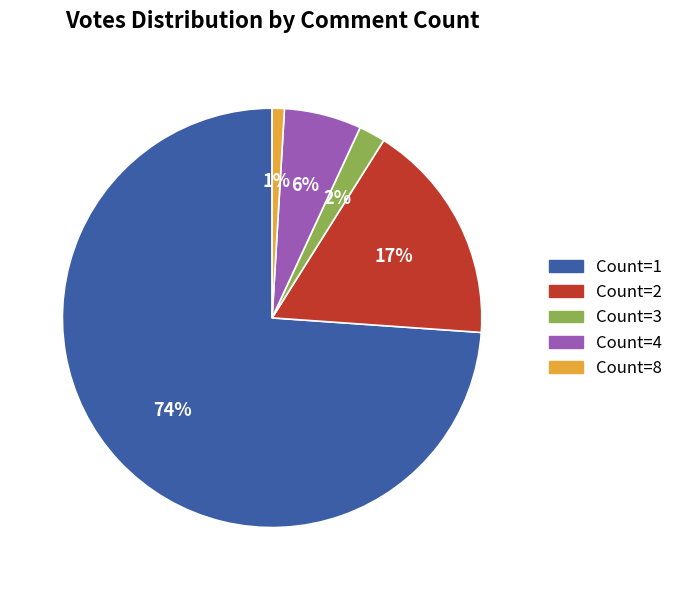

To the nearest percent, what is the difference between the largest and smallest slice percentages?

73%